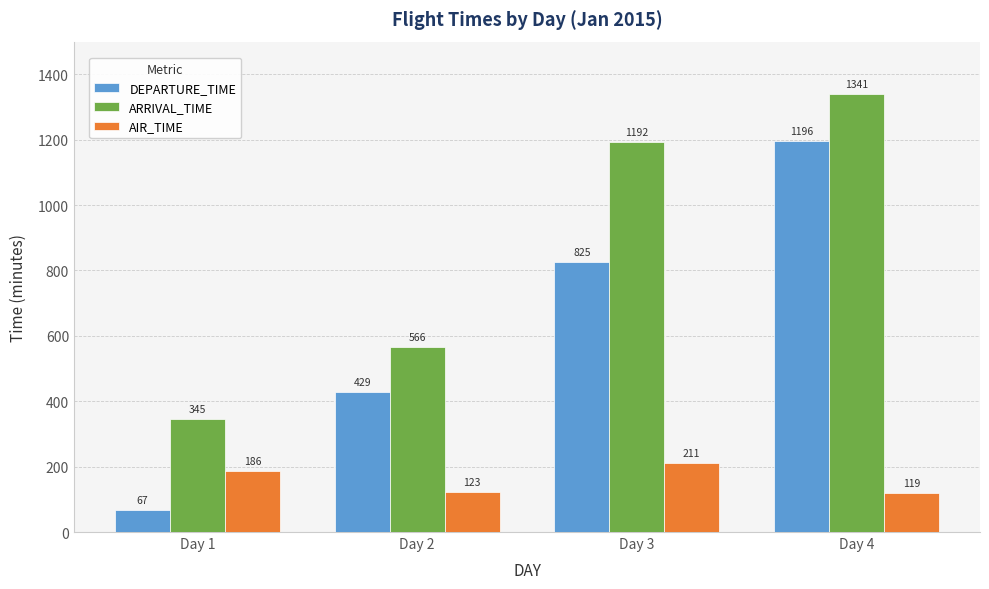

Reading right to left, list all the values displayed in this chart.

DEPARTURE_TIME: Day 4=1196	Day 3=825	Day 2=429	Day 1=67
ARRIVAL_TIME: Day 4=1341	Day 3=1192	Day 2=566	Day 1=345
AIR_TIME: Day 4=119	Day 3=211	Day 2=123	Day 1=186